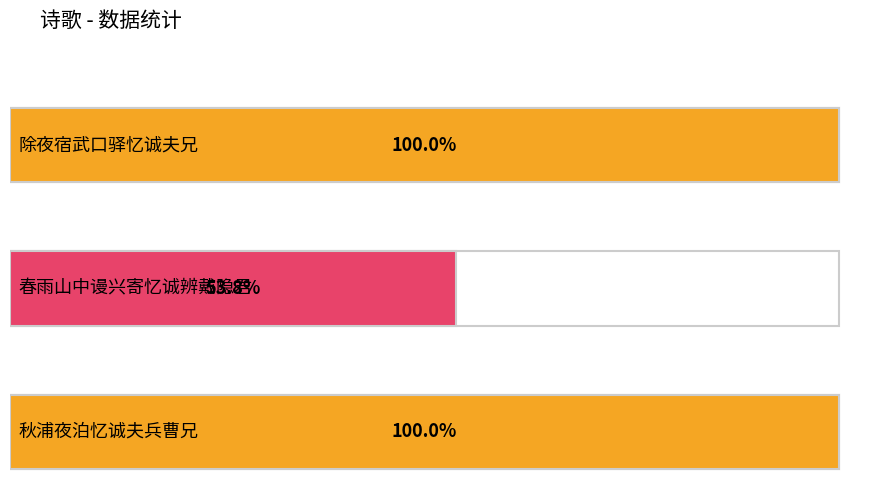

How many bars are there in total?

3